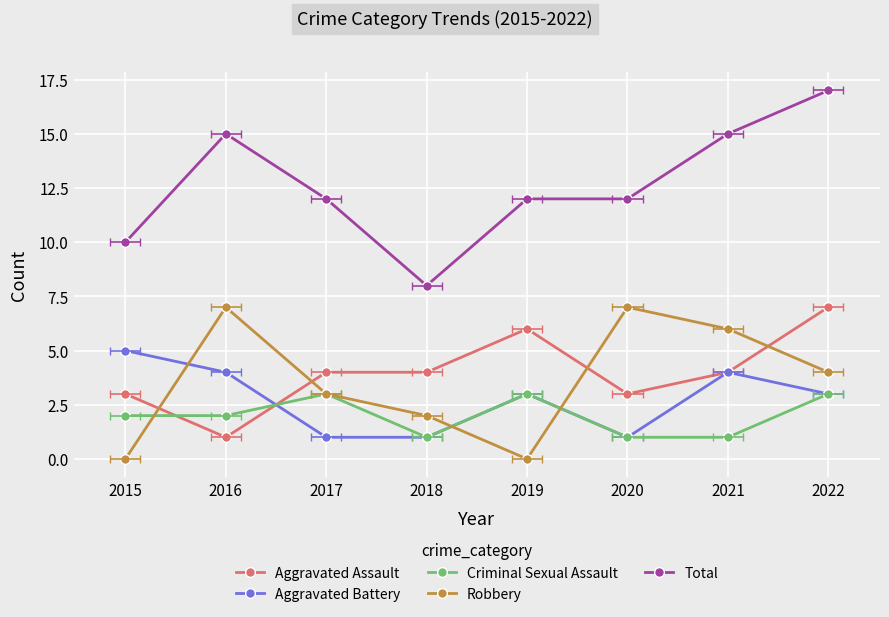

What is the sum of the Robbery values at 2016 and 2018?

9